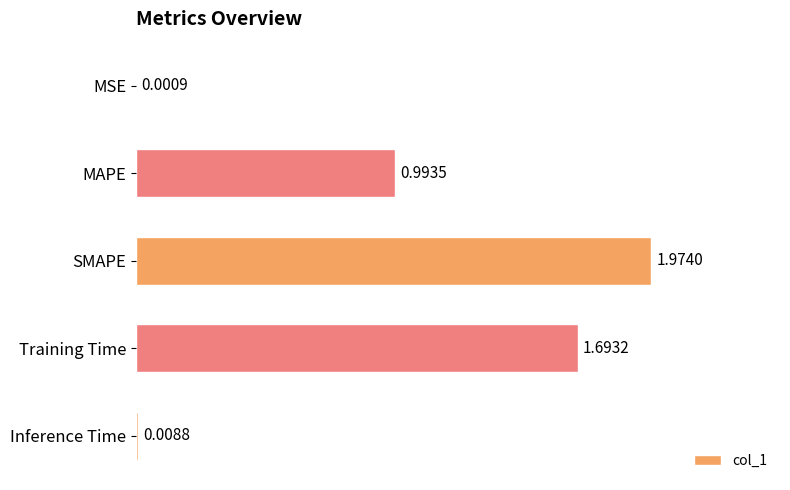

Which label corresponds to the largest value in the chart?

SMAPE